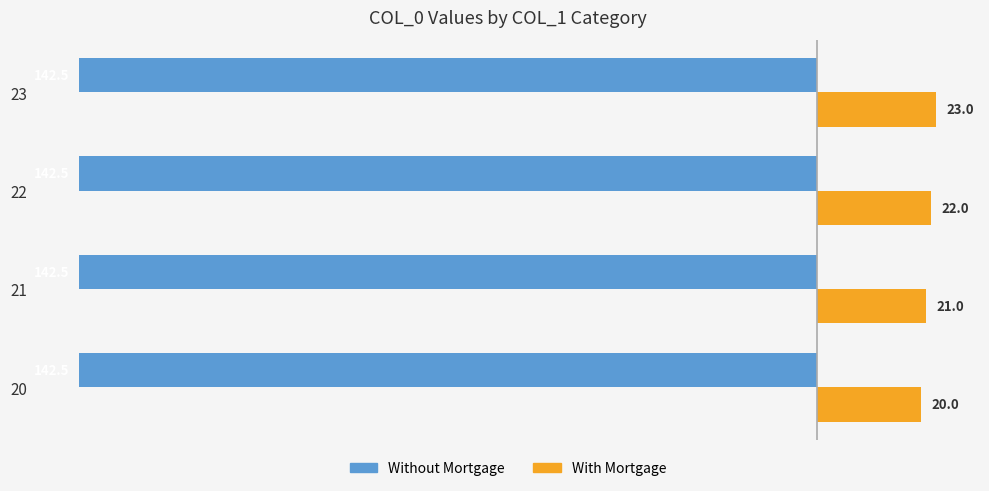

List the series in order of their peak value, lowest first.

Without Mortgage, With Mortgage